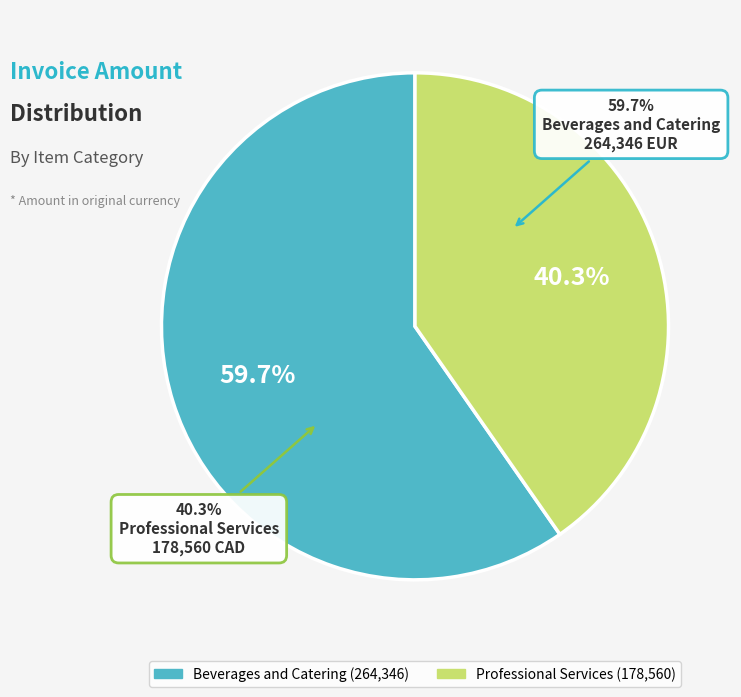

What is the total percentage of Beverages and Catering and Professional Services?

100.0%